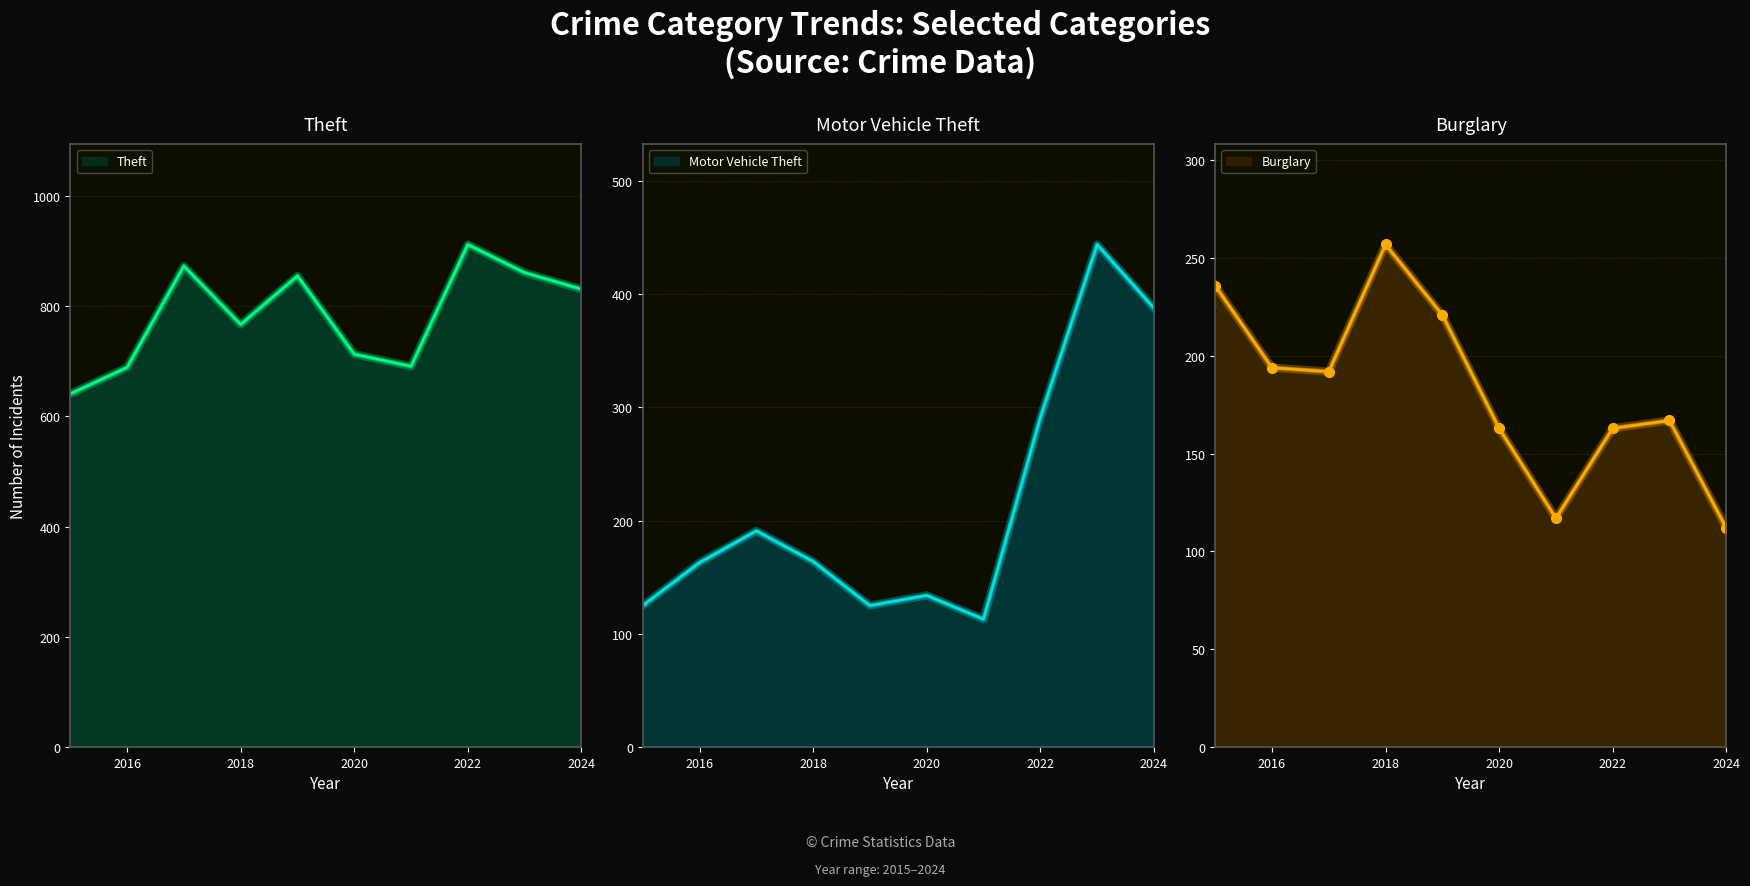

How many data points in Burglary are less than 192?

5